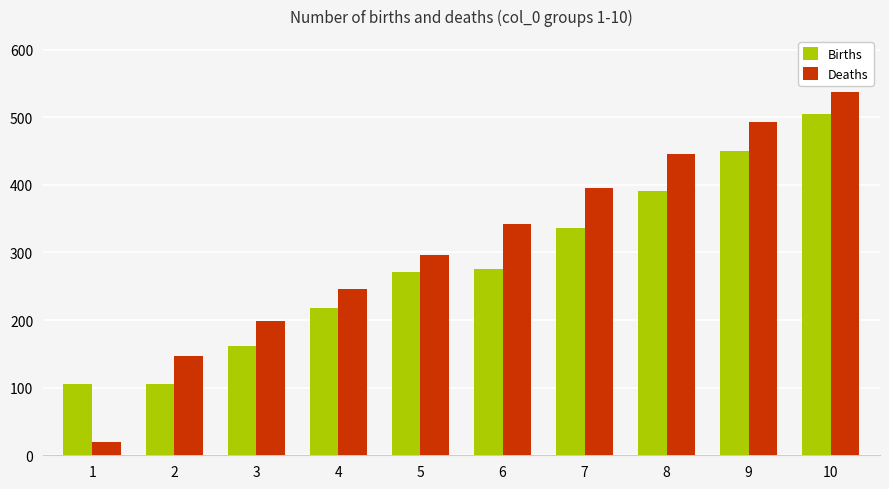

Is the value of Births at 2 greater than the value of Deaths at 8?

No